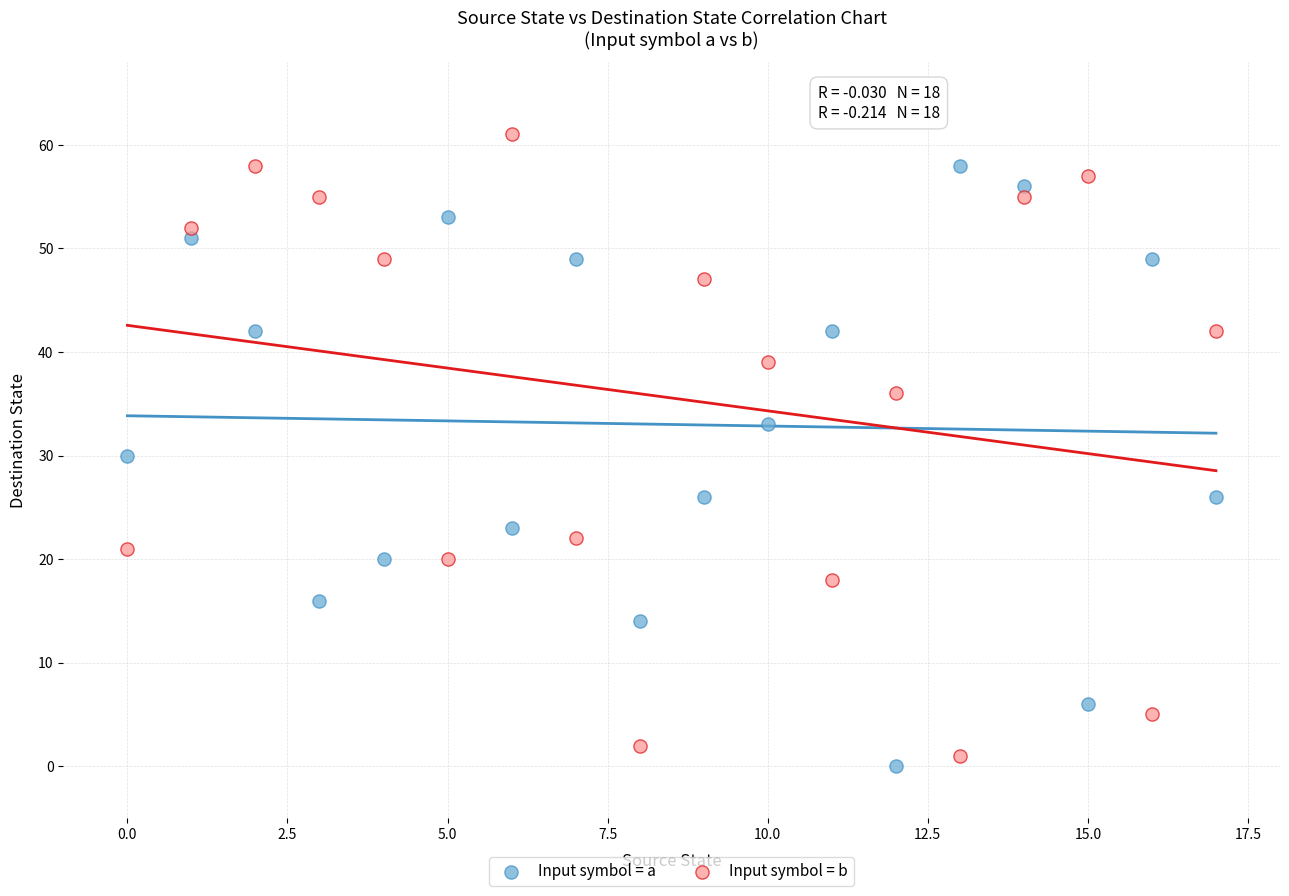

Which series contains the highest Y value?

Input symbol = b